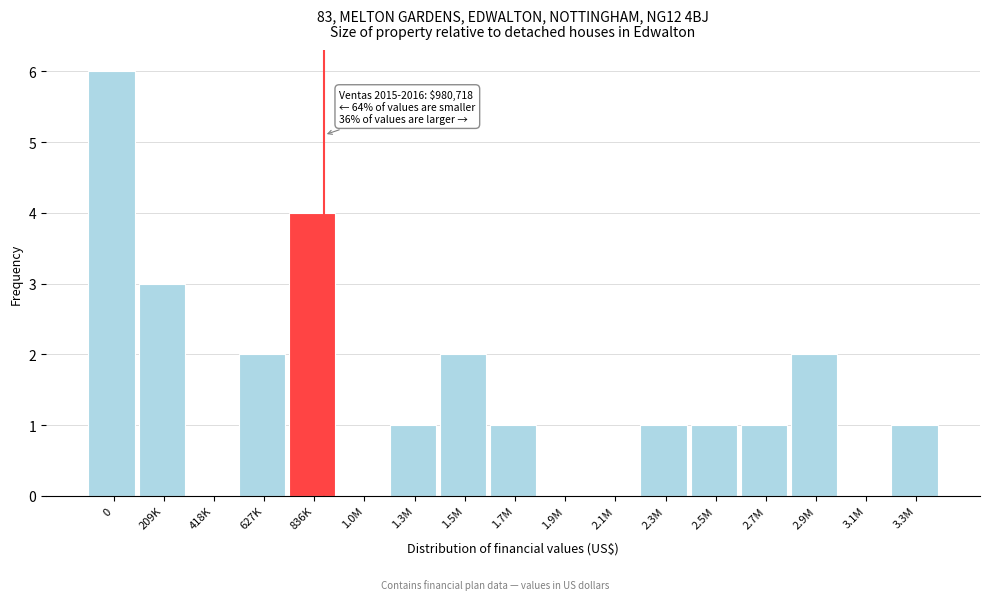

Reading left to right, what are all the values shown in this chart?

0=6	209K=3	418K=0	627K=2	836K=4	1.0M=0	1.3M=1	1.5M=2	1.7M=1	1.9M=0	2.1M=0	2.3M=1	2.5M=1	2.7M=1	2.9M=2	3.1M=0	3.3M=1